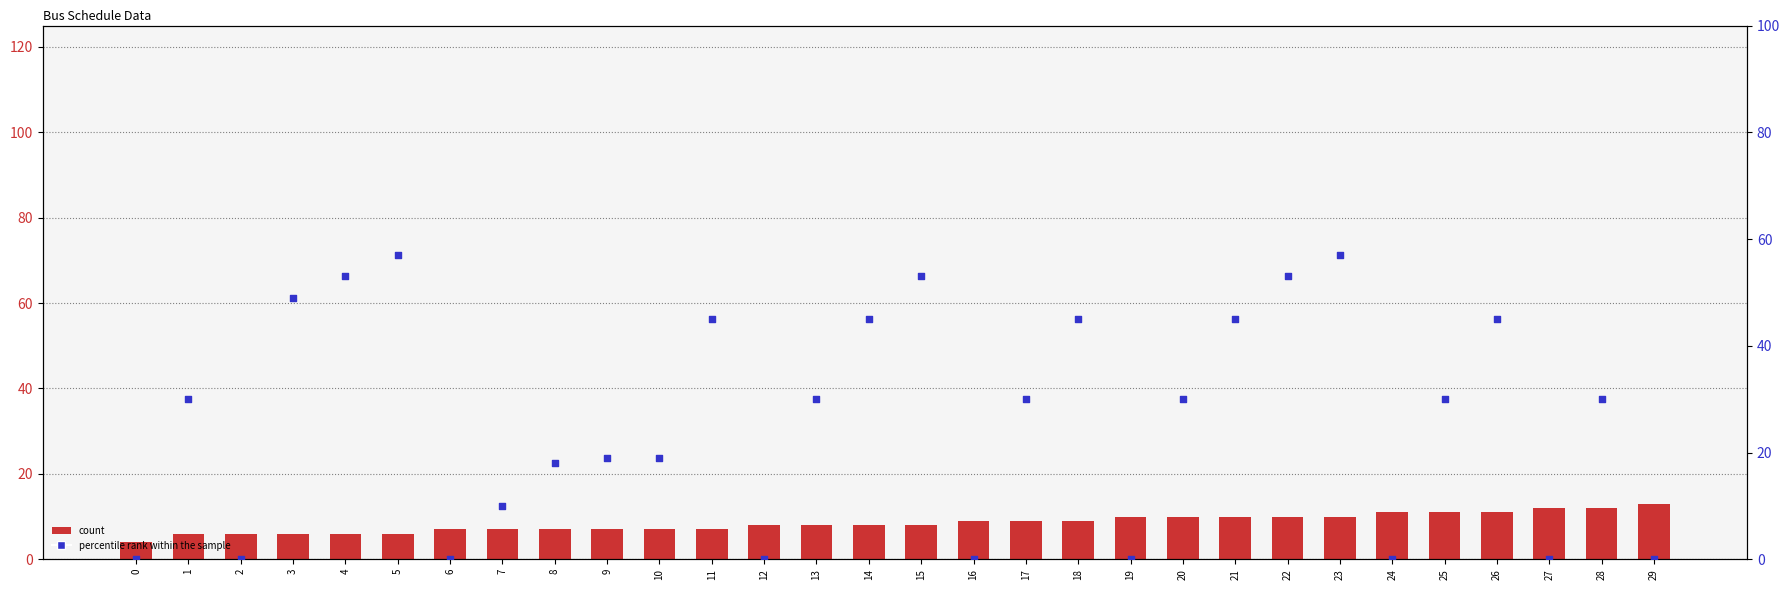

Which series reaches the minimum Y coordinate?

percentile rank within the sample